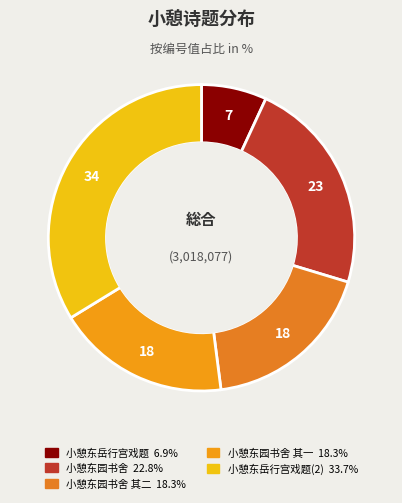

How many slices are in this pie chart?

5